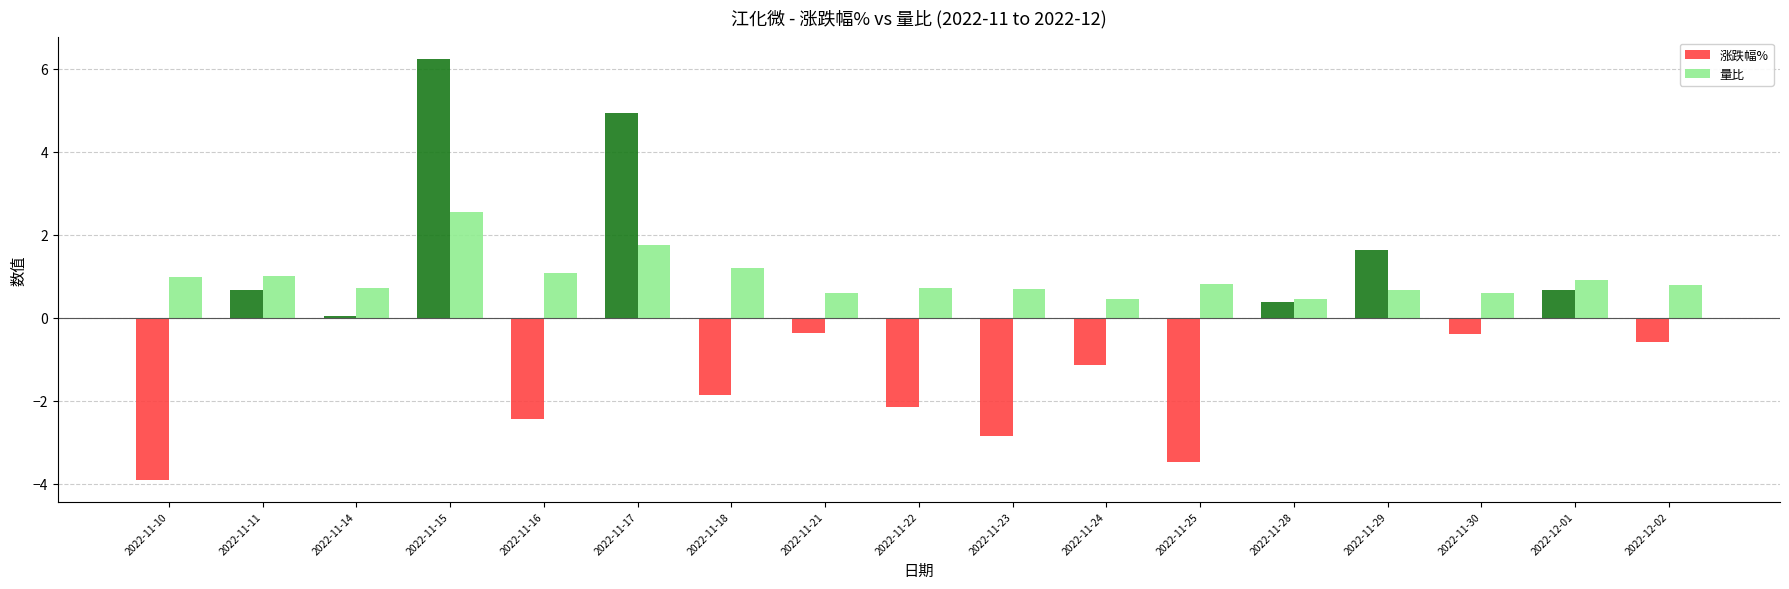

Which series has the largest range (max minus min)?

涨跌幅%